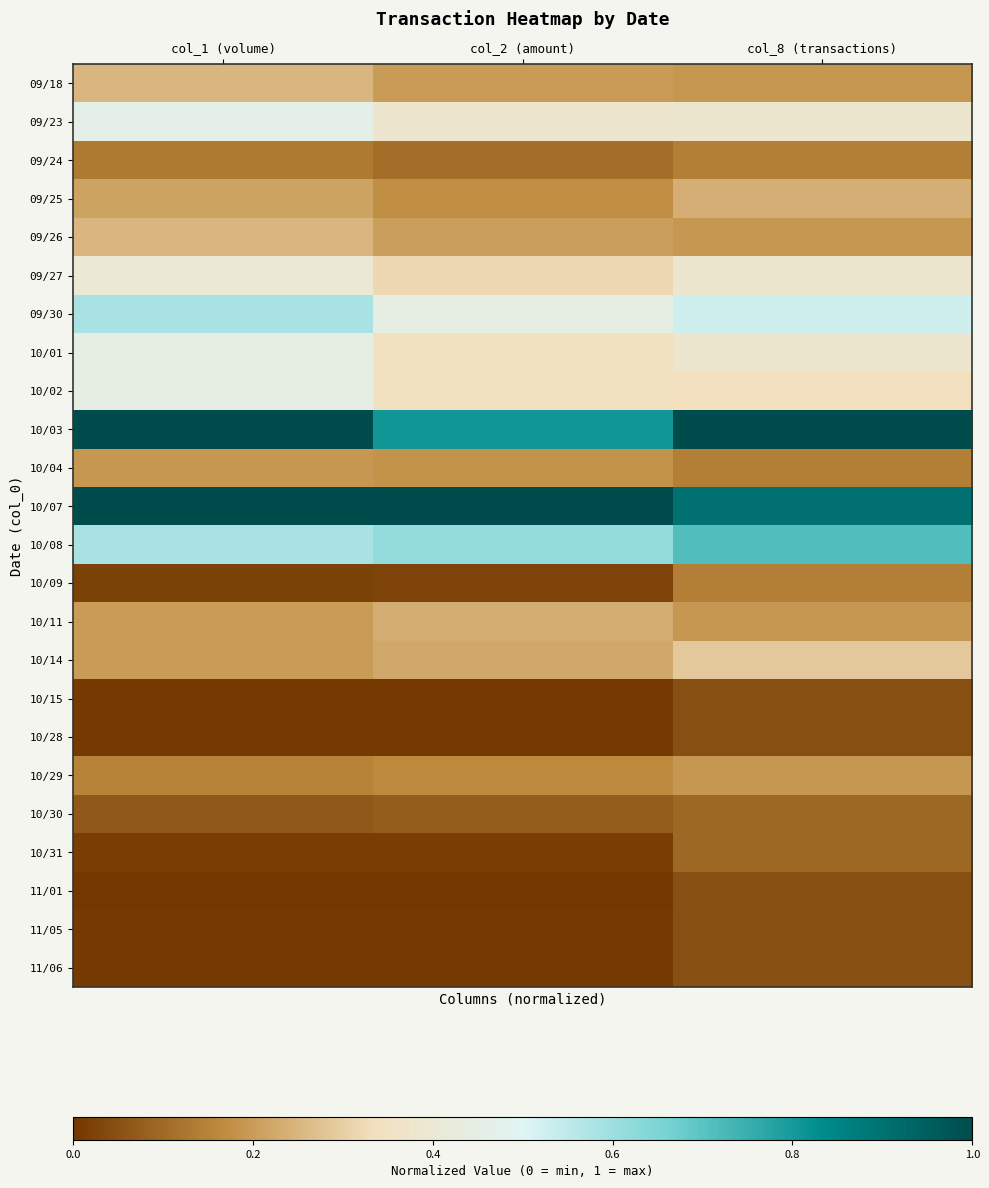

At how many categories does at least one series exceed 0?

3